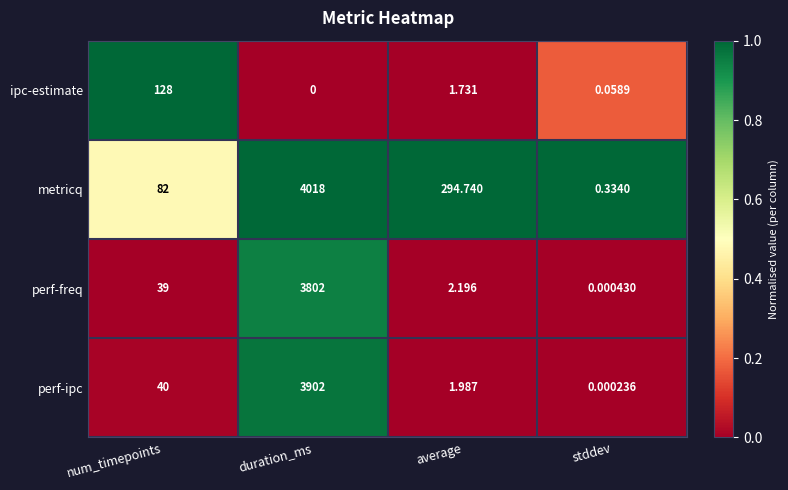

Which series has the largest range (max minus min)?

metricq